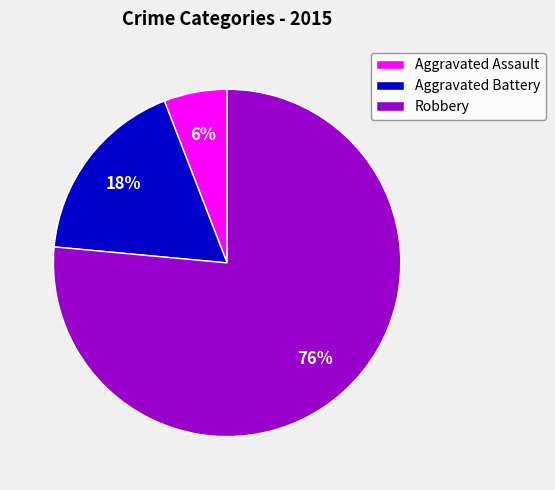

Count the number of slices in the pie.

3